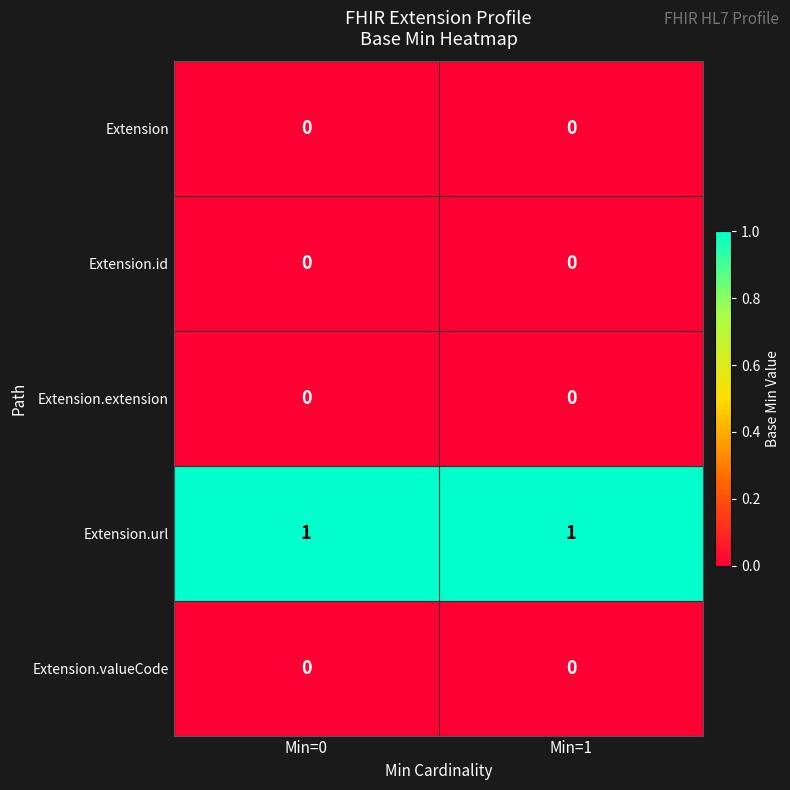

Which series has the largest total across all categories?

Extension.url